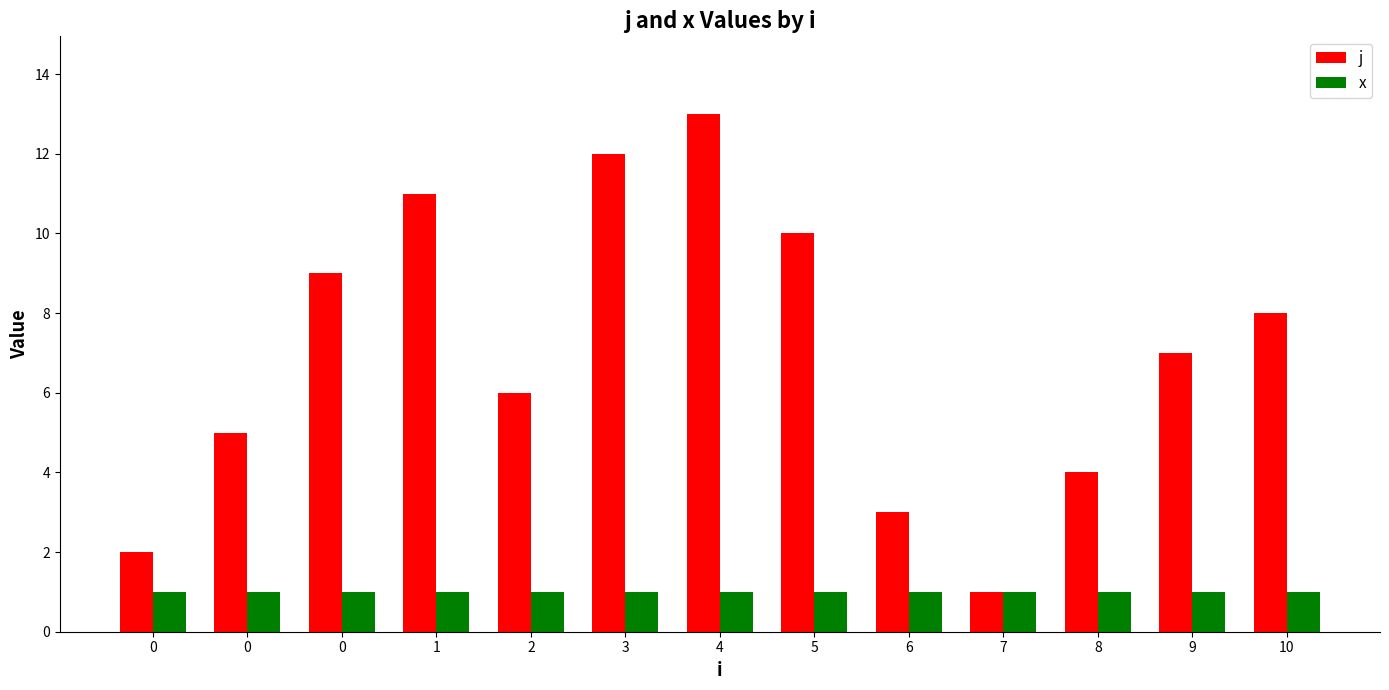

Reading left to right, transcribe all the data shown in this chart.

j: 0=2	0=5	0=9	1=11	2=6	3=12	4=13	5=10	6=3	7=1	8=4	9=7	10=8
x: 0=1	0=1	0=1	1=1	2=1	3=1	4=1	5=1	6=1	7=1	8=1	9=1	10=1